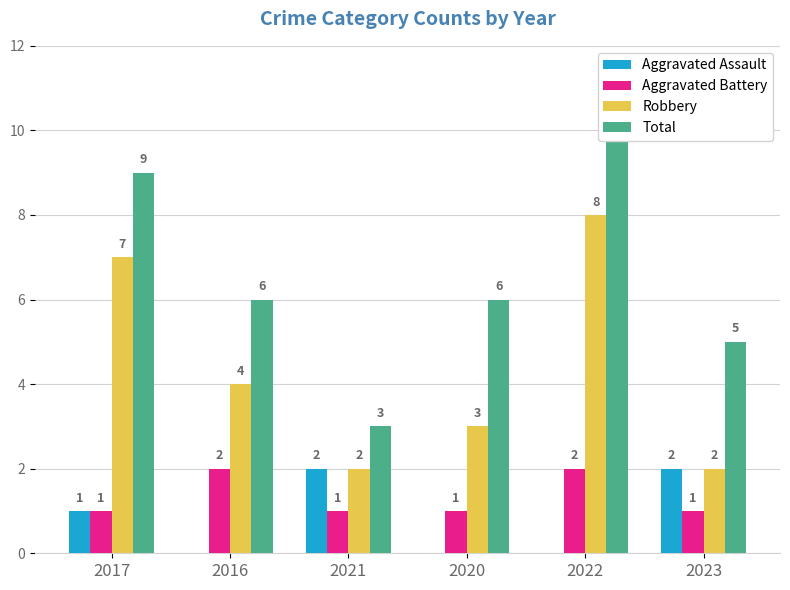

Between 2021 and 2020, which is larger?

2021